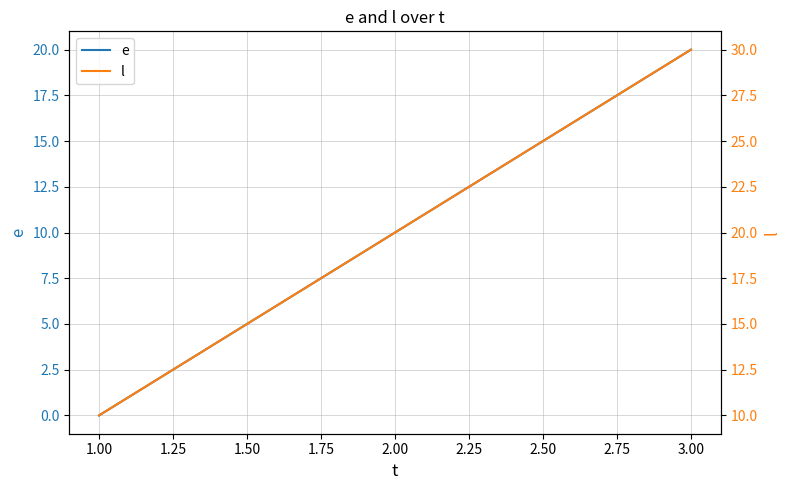

At which label does e reach its peak?

3.00